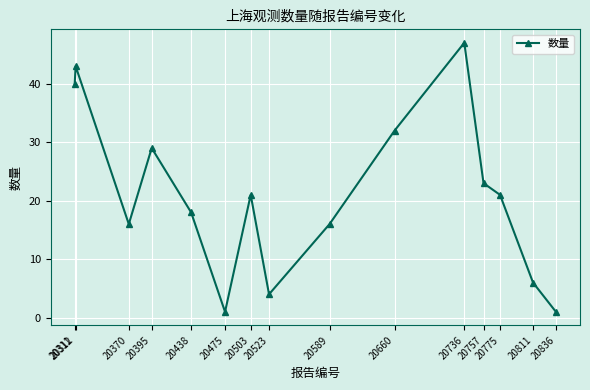

Between 20311 and 20438, which is larger?

20311